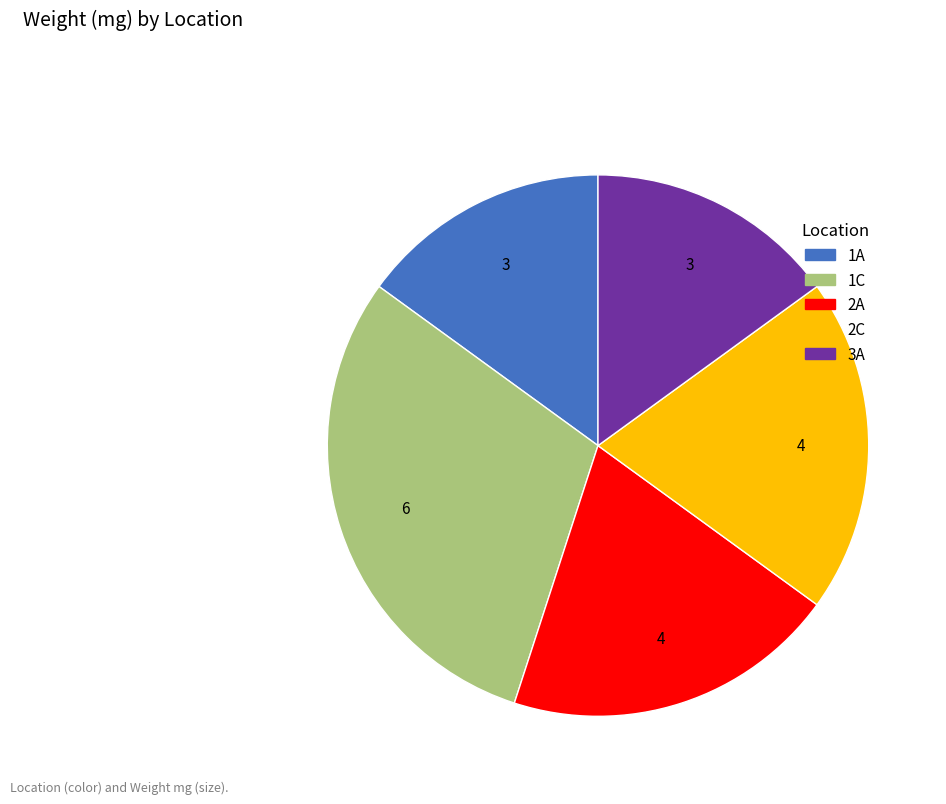

Is there a majority slice in this chart?

No